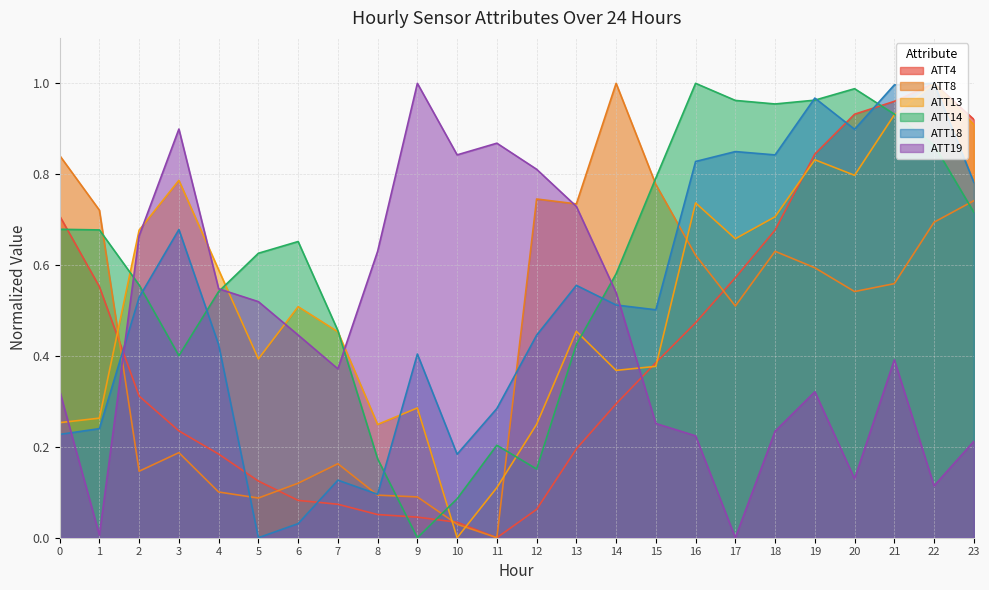

Does the chart display data point markers on the line(s)?

No